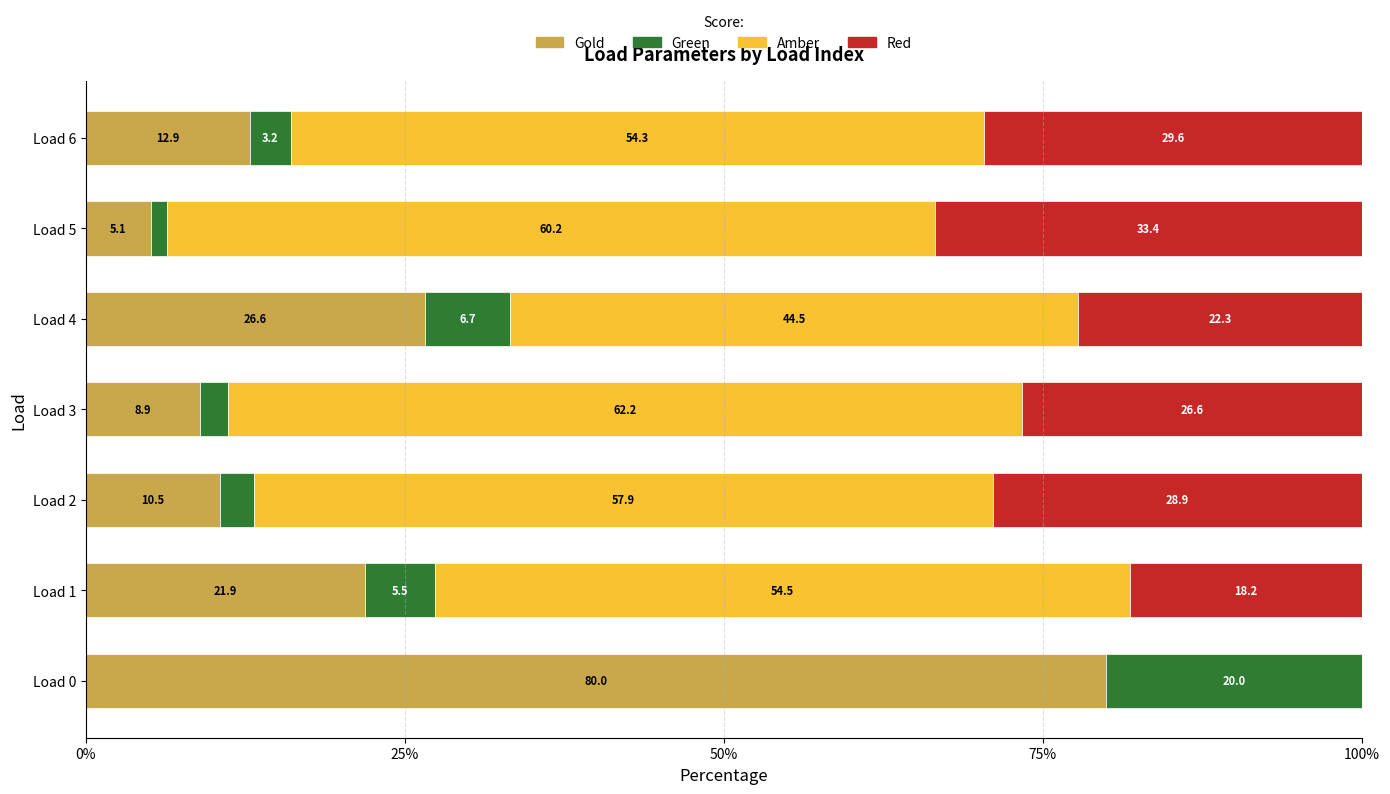

What is the highest value of the Gold series?

80.0